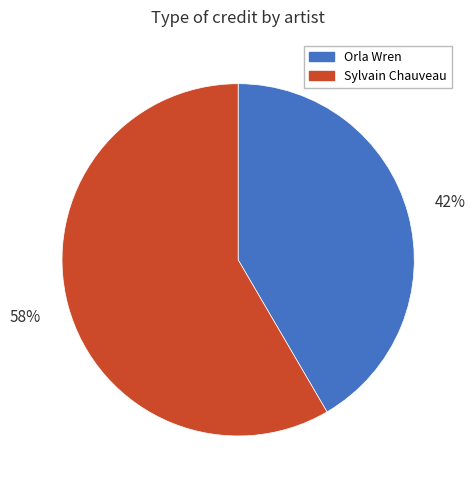

Is the sum of Orla Wren and Sylvain Chauveau greater than half?

Yes